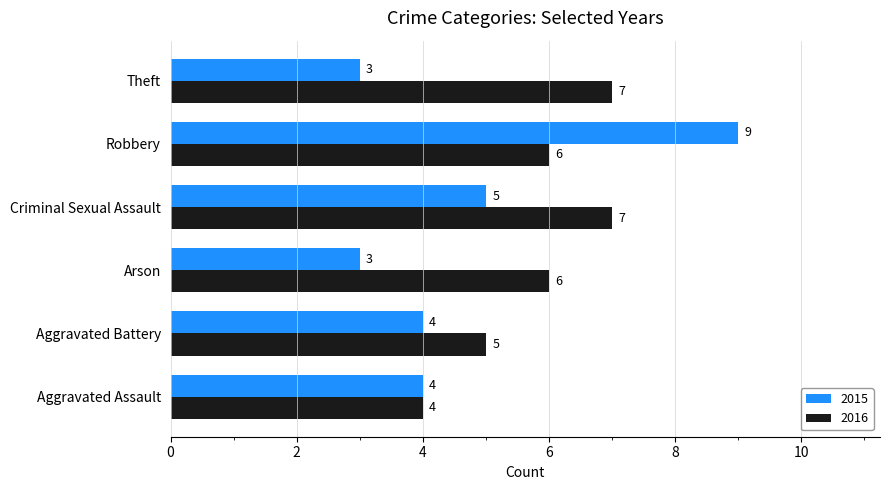

Which series has the widest spread of values?

2015